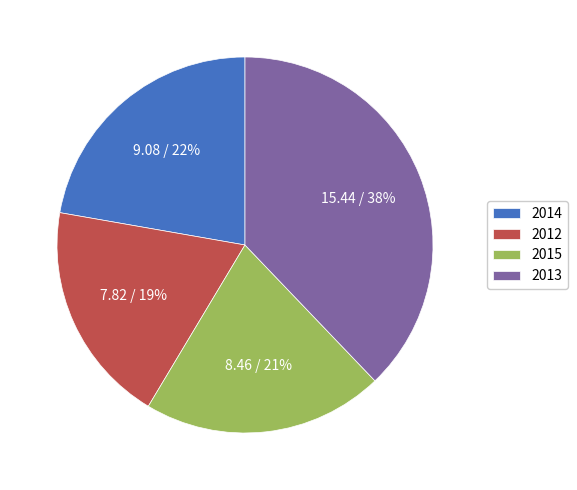

How many segments does this pie chart have?

4